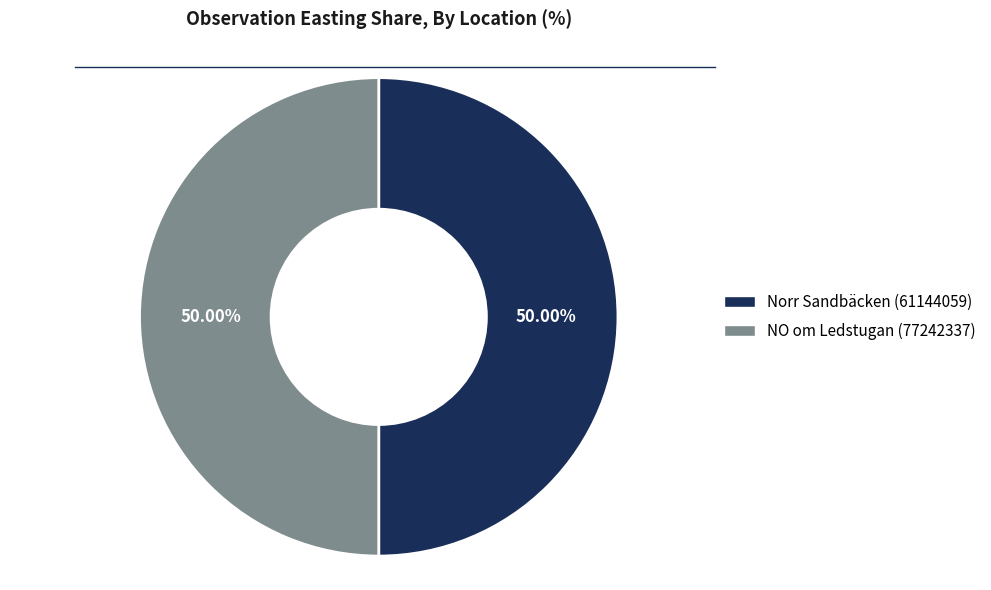

What is the ratio of the value at Norr Sandbäcken (61144059) to the value at NO om Ledstugan (77242337)?

1.0